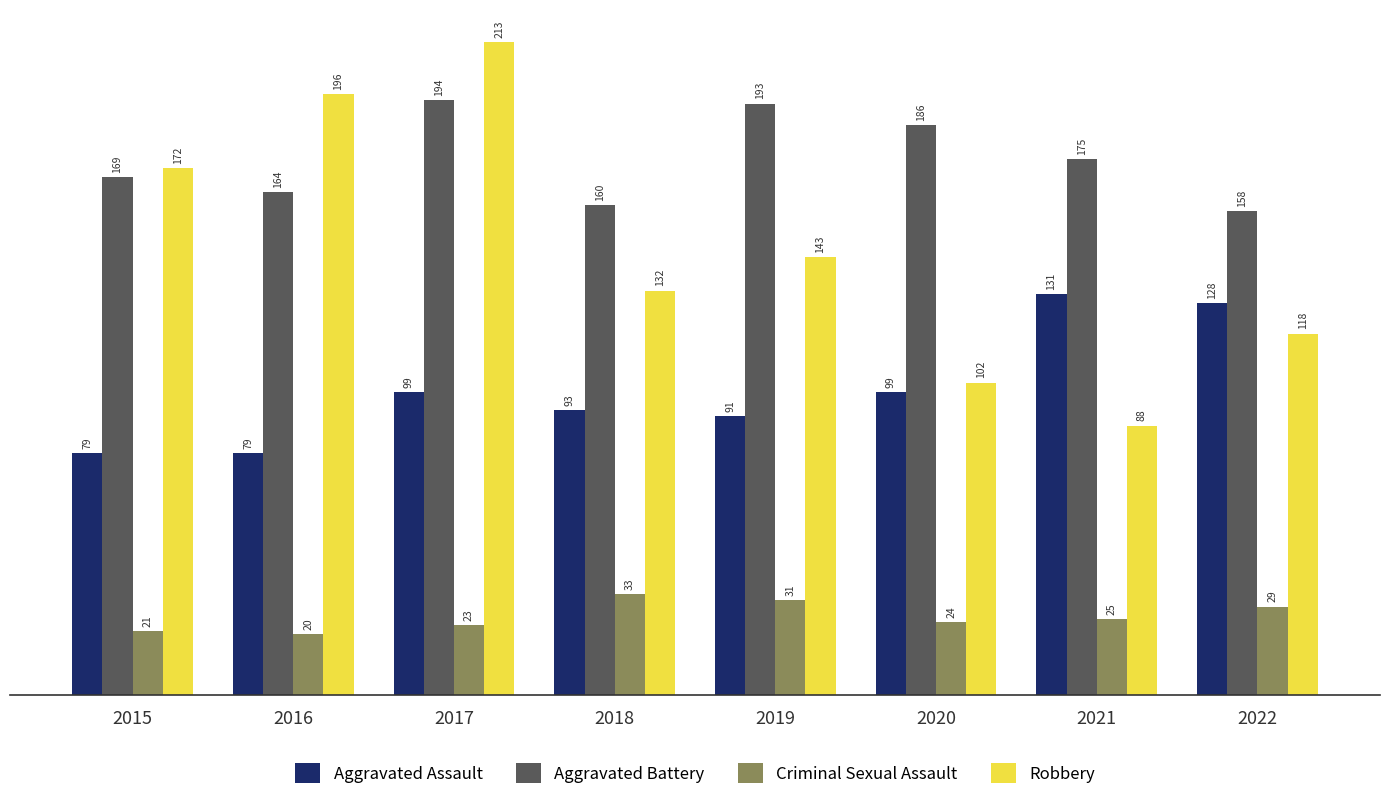

What is the minimum value shown in the chart?

20